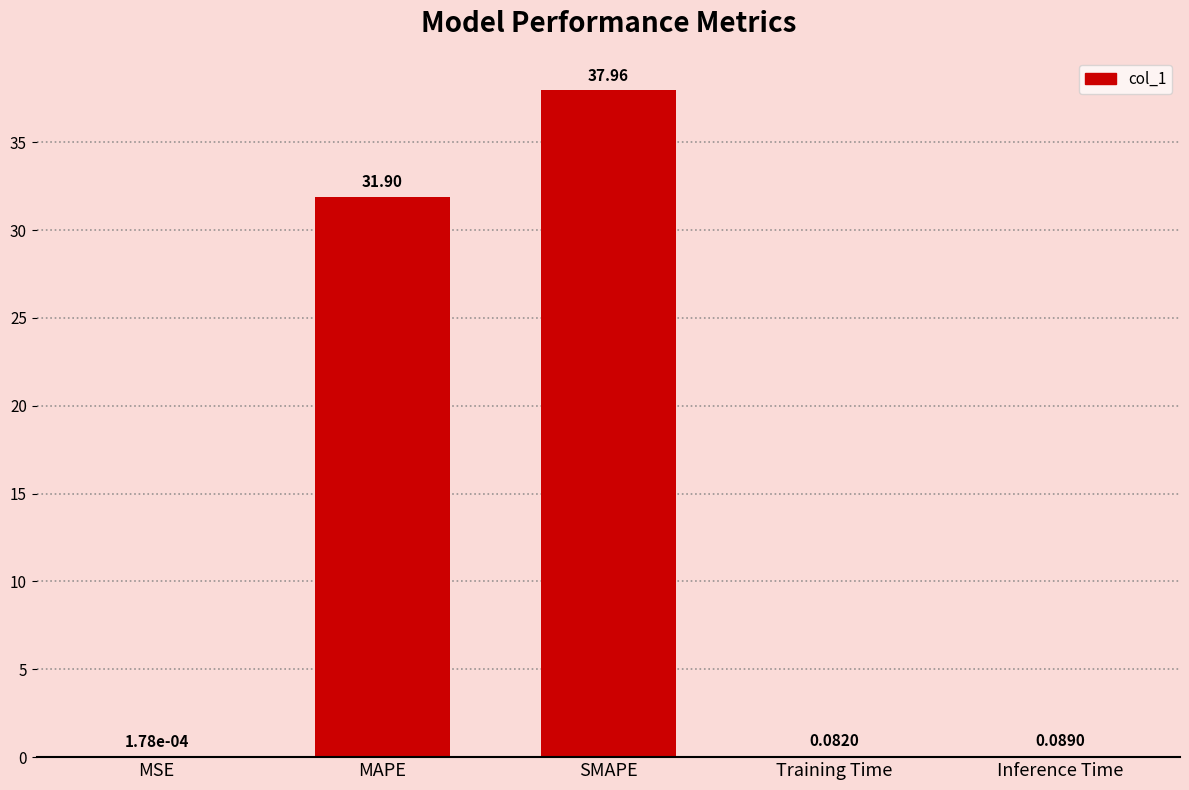

Where is the data nearest to the value 18?

MAPE